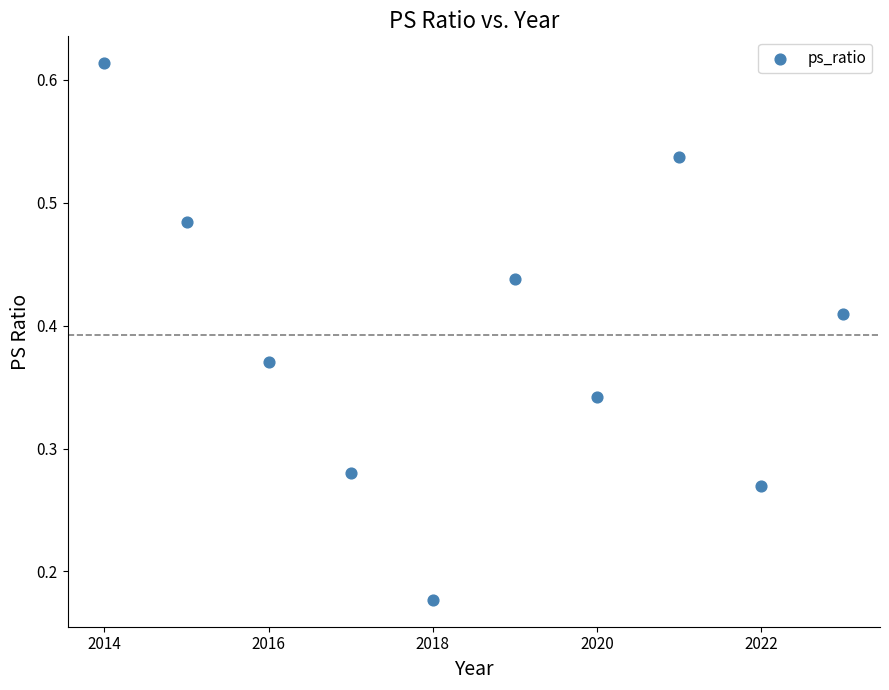

What is the range of X values (max minus min)?

9.0